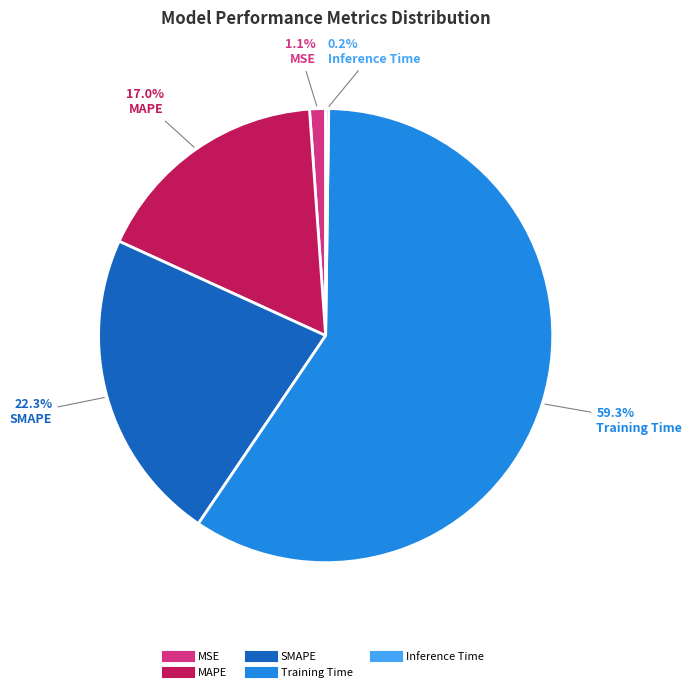

What percentage is NOT represented by SMAPE?

77.7%